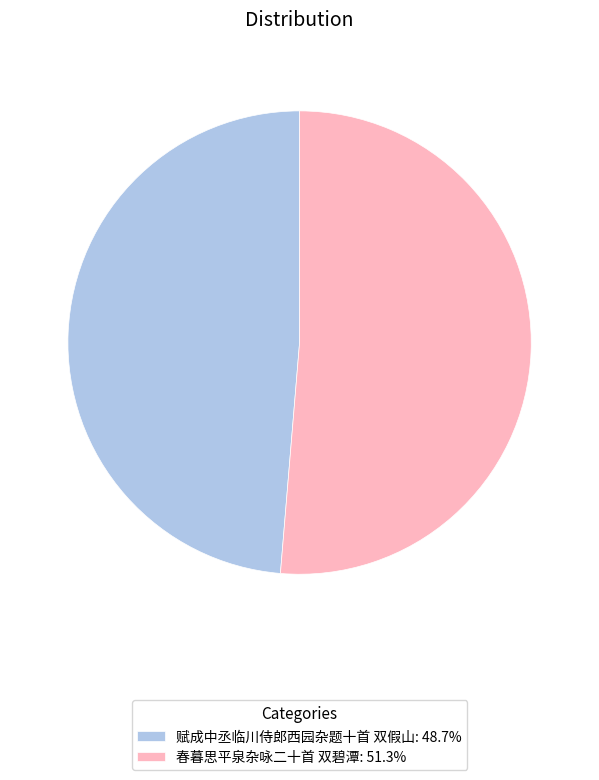

Is the sum of 赋成中丞临川侍郎西园杂题十首 双假山: 48.7% and 春暮思平泉杂咏二十首 双碧潭: 51.3% greater than half?

Yes